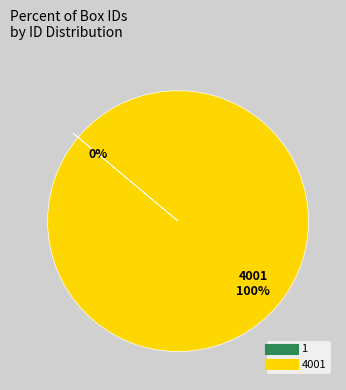

To the nearest percent, what is the average slice percentage?

50%